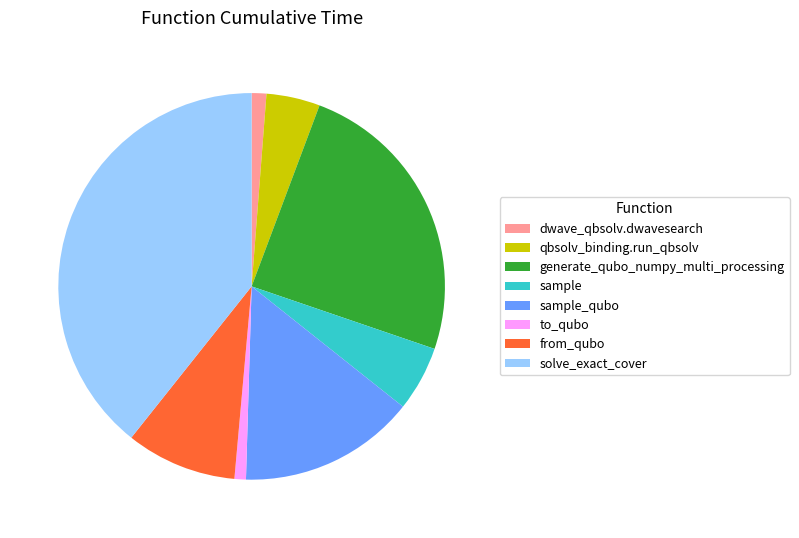

Which category has the biggest portion of the pie?

solve_exact_cover